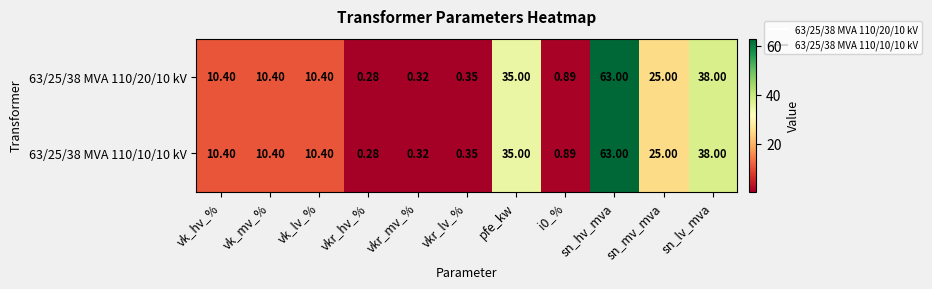

At which label is 63/25/38 MVA 110/10/10 kV closest to 31?

pfe_kw